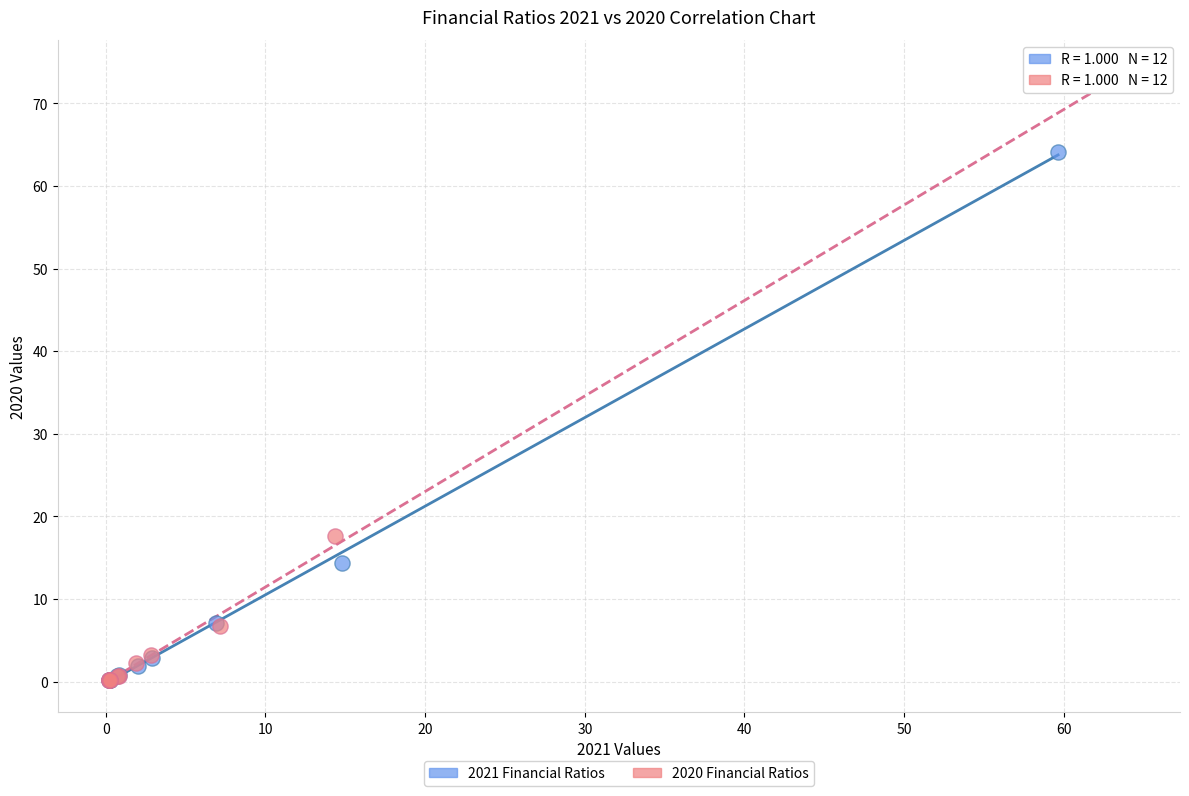

Which series contains the highest Y value?

2020 Financial Ratios